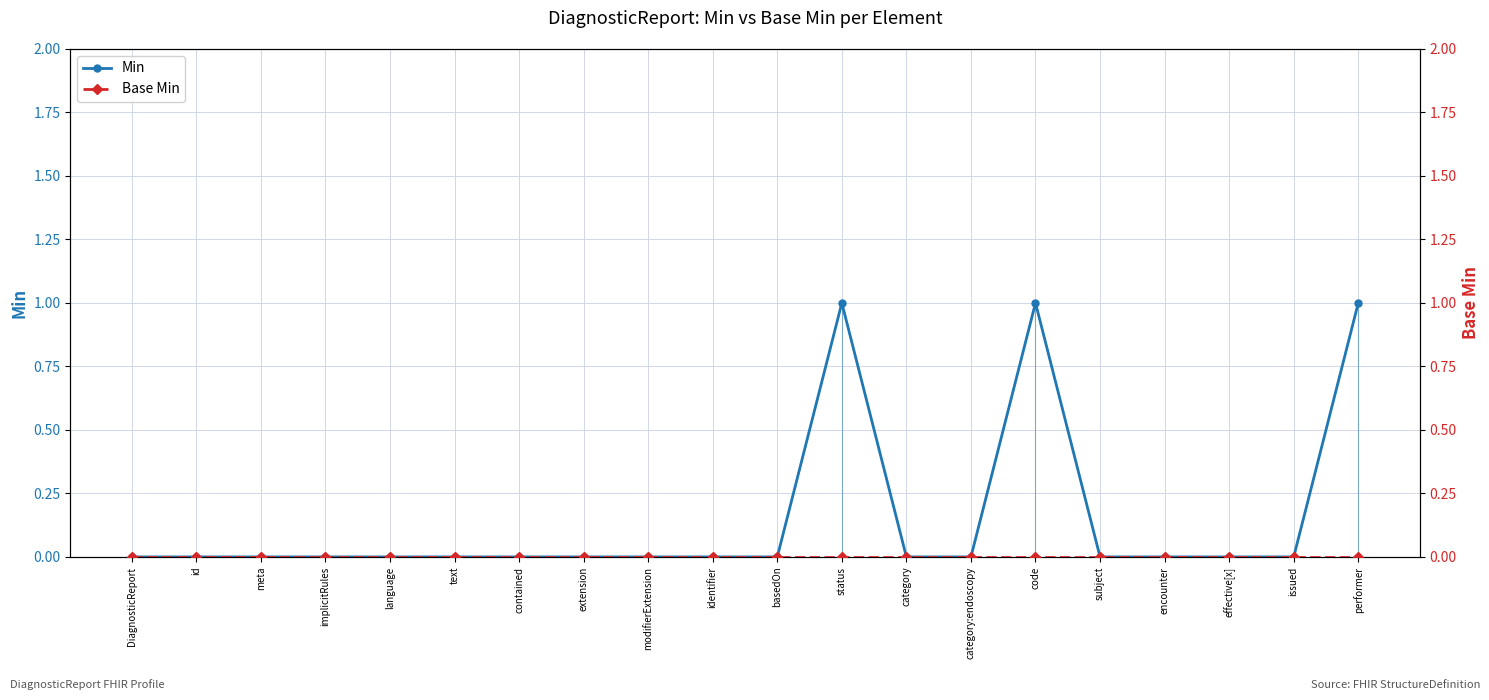

Which series changed the most between extension and code?

Min